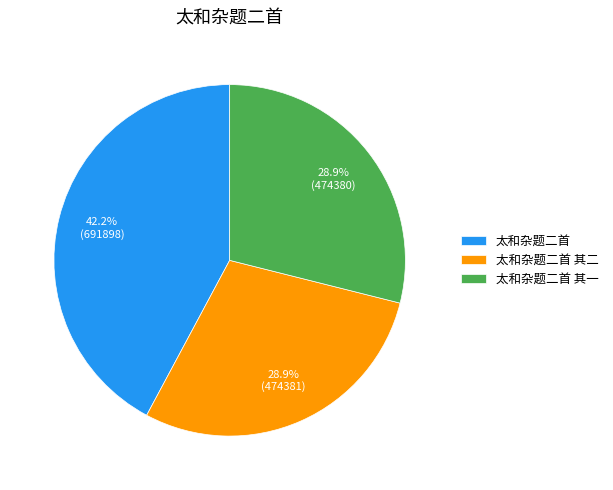

Which category has the biggest portion of the pie?

太和杂题二首